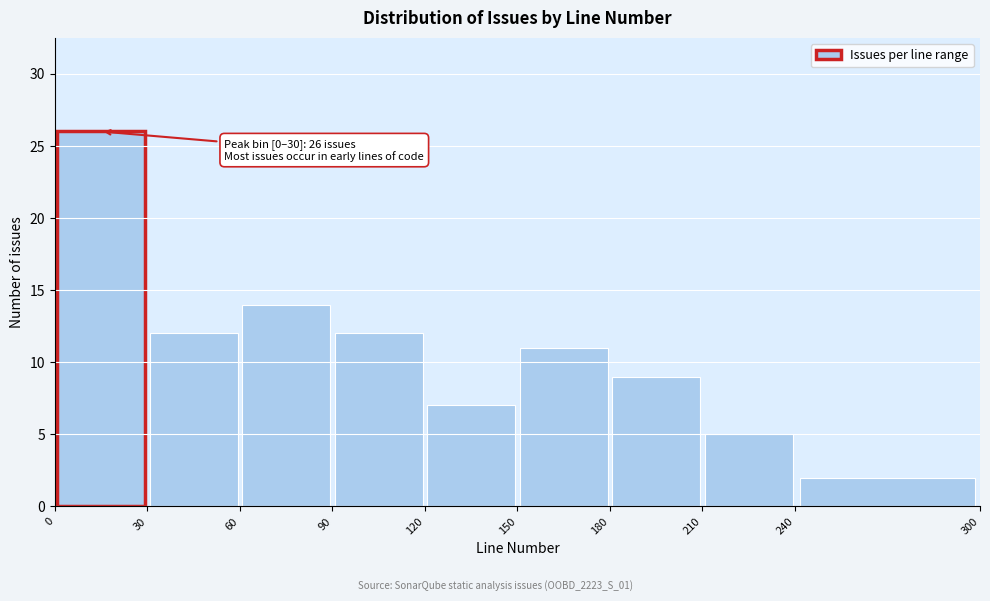

Which range on the x-axis has the tallest bar?

0 to 30